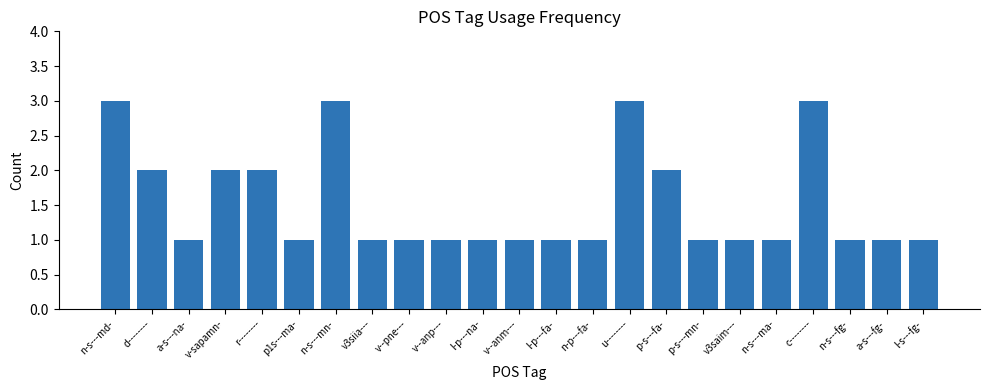

What is the label of the 7th bar from the right?

p-s---mn-